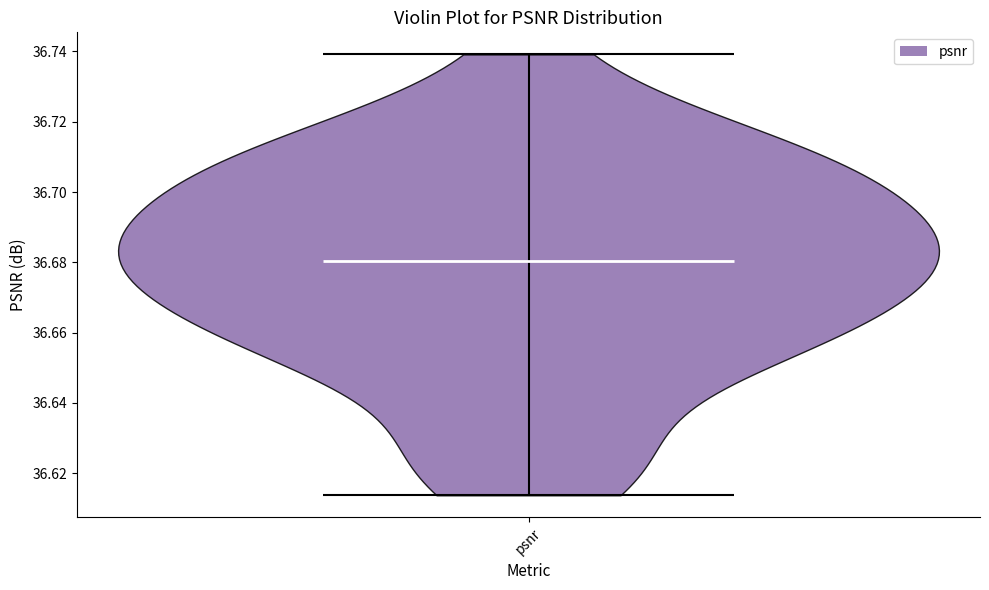

Read this violin plot against the y-axis: where its median line is, and the lowest and highest points the violin reaches. The values are not printed on the chart, so give them approximately, as read against the axis.

median line 36.680, lowest point 36.614, highest point 36.740